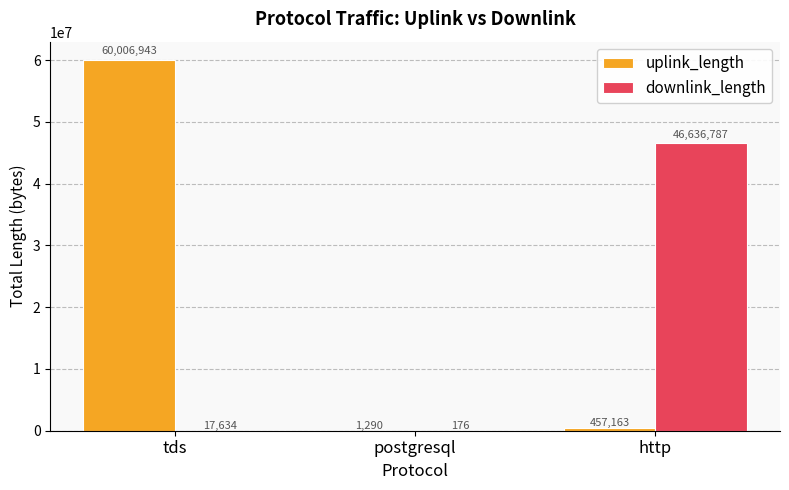

At which label is downlink_length closest to 23318481?

tds